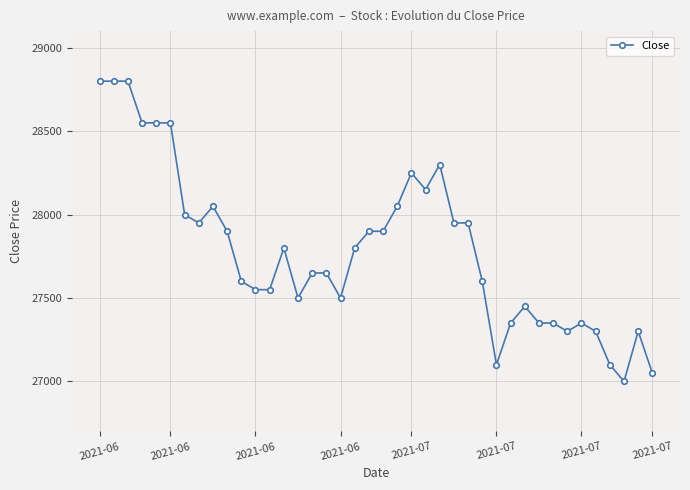

What is the average value?

27790